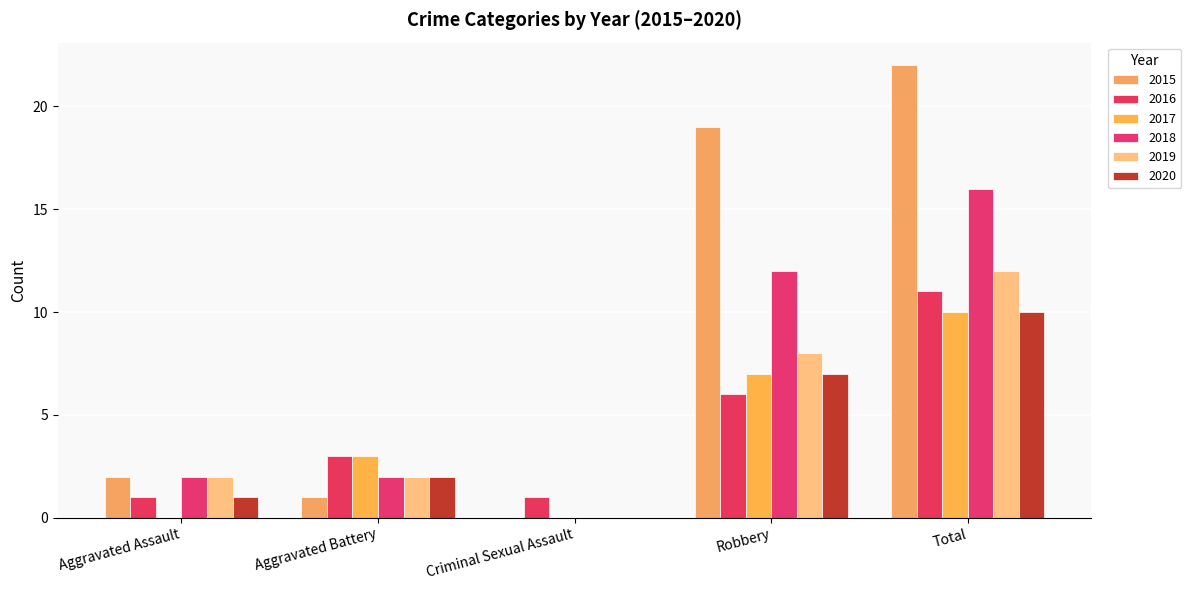

Reading left to right, transcribe all the data shown in this chart.

2015: Aggravated Assault=2	Aggravated Battery=1	Criminal Sexual Assault=0	Robbery=19	Total=22
2016: Aggravated Assault=1	Aggravated Battery=3	Criminal Sexual Assault=1	Robbery=6	Total=11
2017: Aggravated Assault=0	Aggravated Battery=3	Criminal Sexual Assault=0	Robbery=7	Total=10
2018: Aggravated Assault=2	Aggravated Battery=2	Criminal Sexual Assault=0	Robbery=12	Total=16
2019: Aggravated Assault=2	Aggravated Battery=2	Criminal Sexual Assault=0	Robbery=8	Total=12
2020: Aggravated Assault=1	Aggravated Battery=2	Criminal Sexual Assault=0	Robbery=7	Total=10